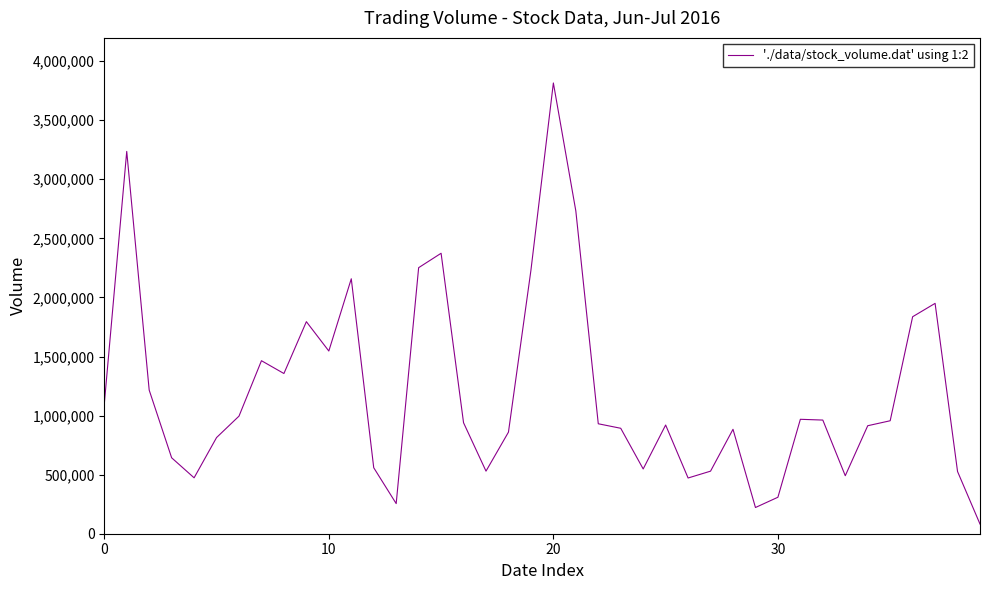

What is the maximum value shown in the chart?

3815390